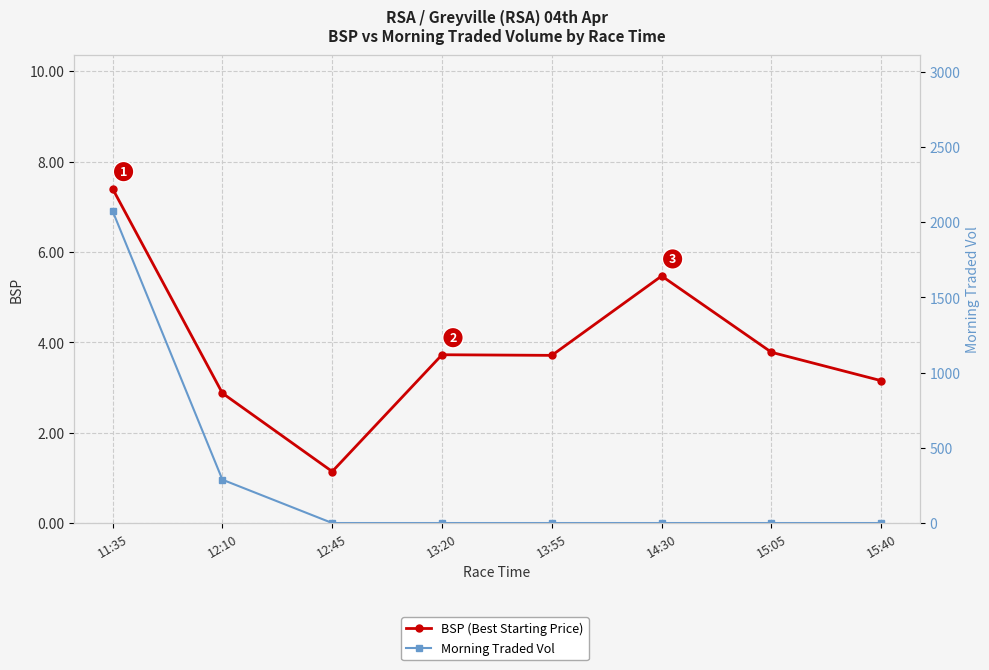

What is the total value across all series at 13:20?

3.7